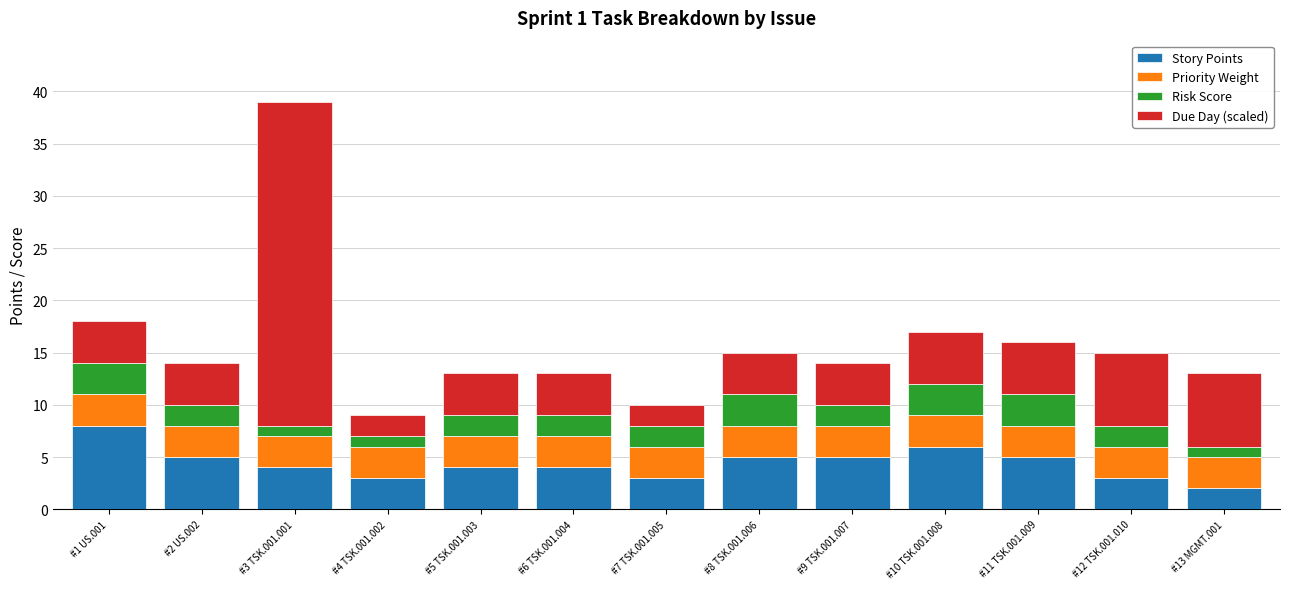

At which label does Story Points reach its peak?

#1 US.001